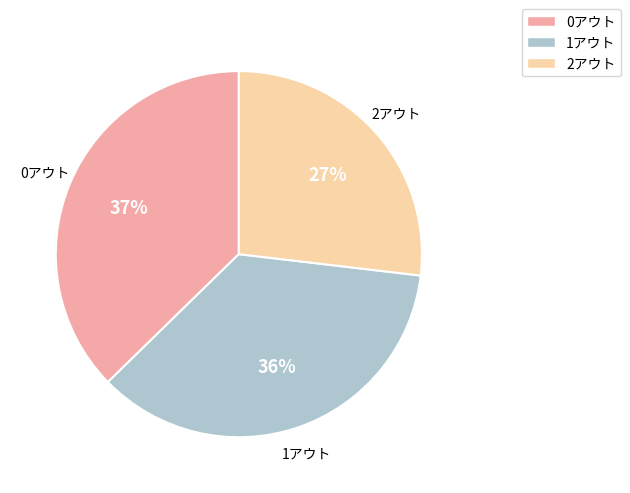

To the nearest percent, what is the difference between the largest and smallest slice percentages?

10%